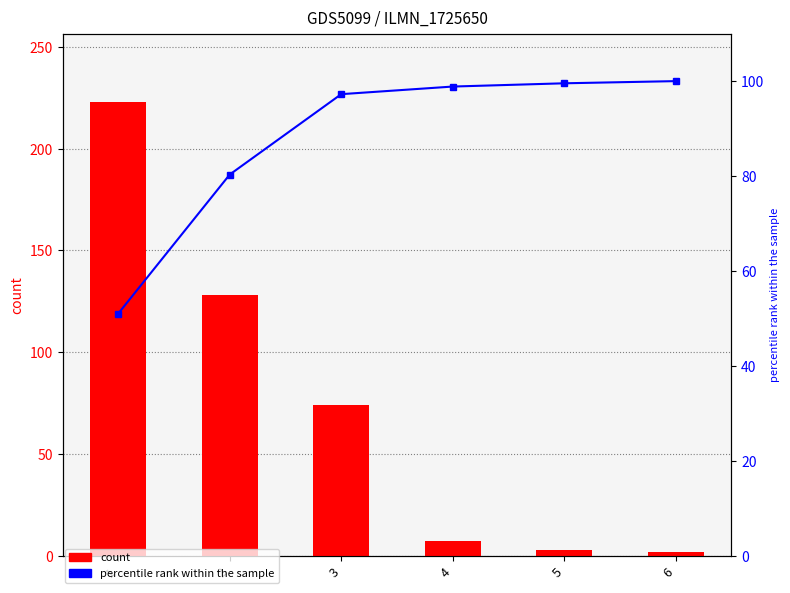

What is the difference between the highest and lowest values at 2?

47.7